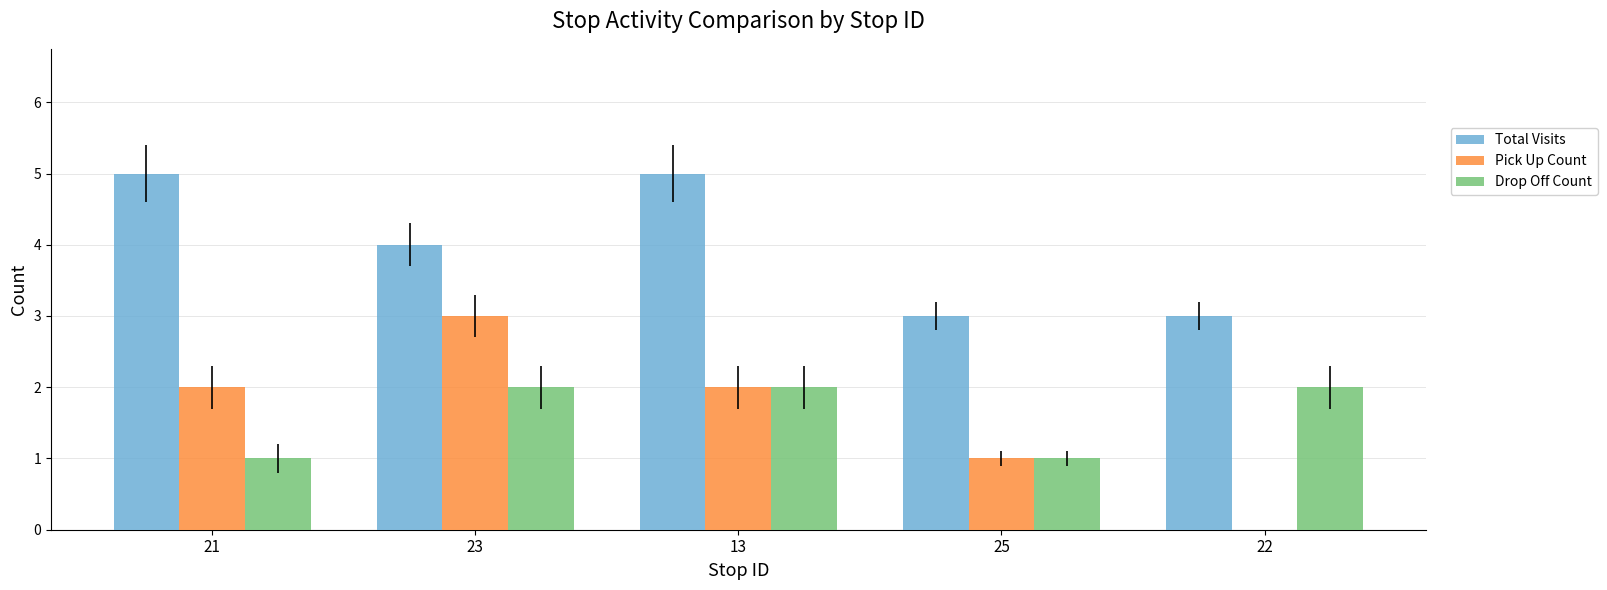

Reading left to right, list all the values displayed in this chart.

Total Visits: 5	4	5	3	3
Pick Up Count: 2	3	2	1	0
Drop Off Count: 1	2	2	1	2